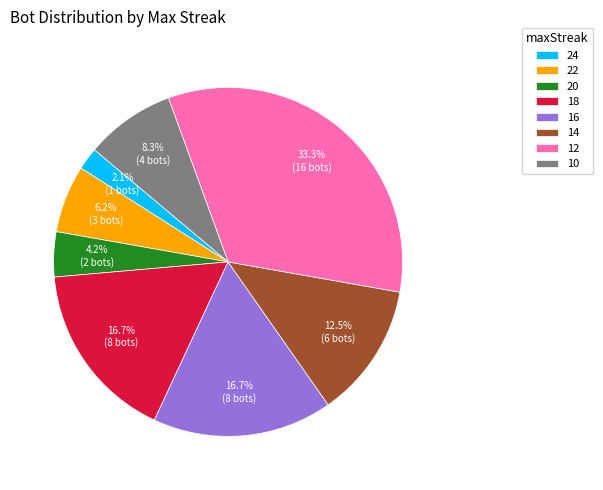

What percentage is NOT represented by 24?

97.9%